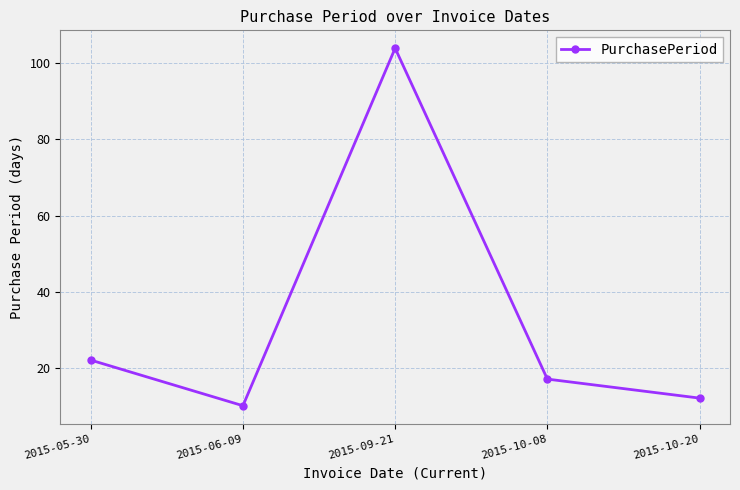

How many interior local peaks (higher than both neighbors) does the data have?

1